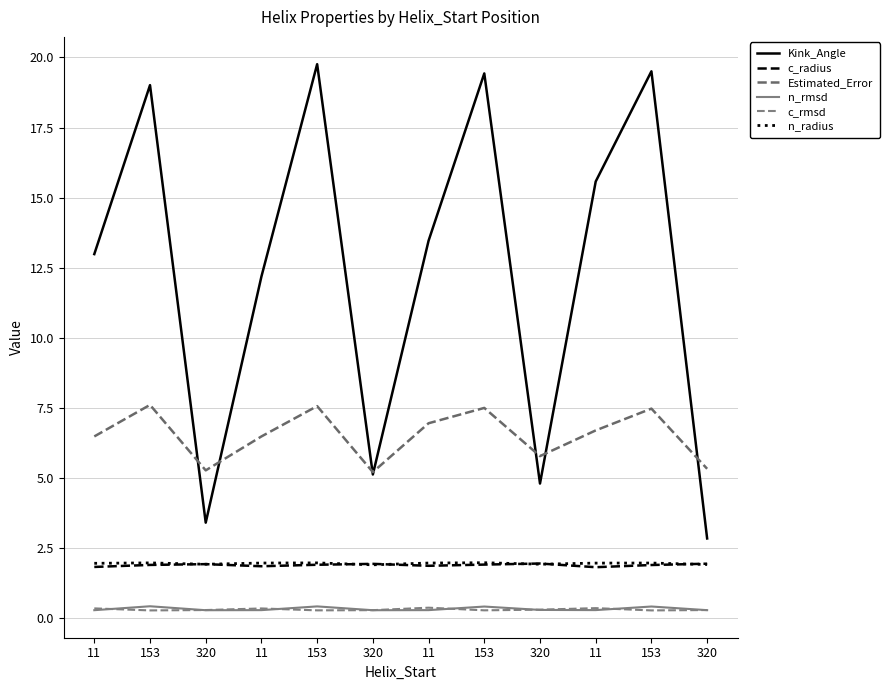

Is this an area chart (filled region under the line)?

No